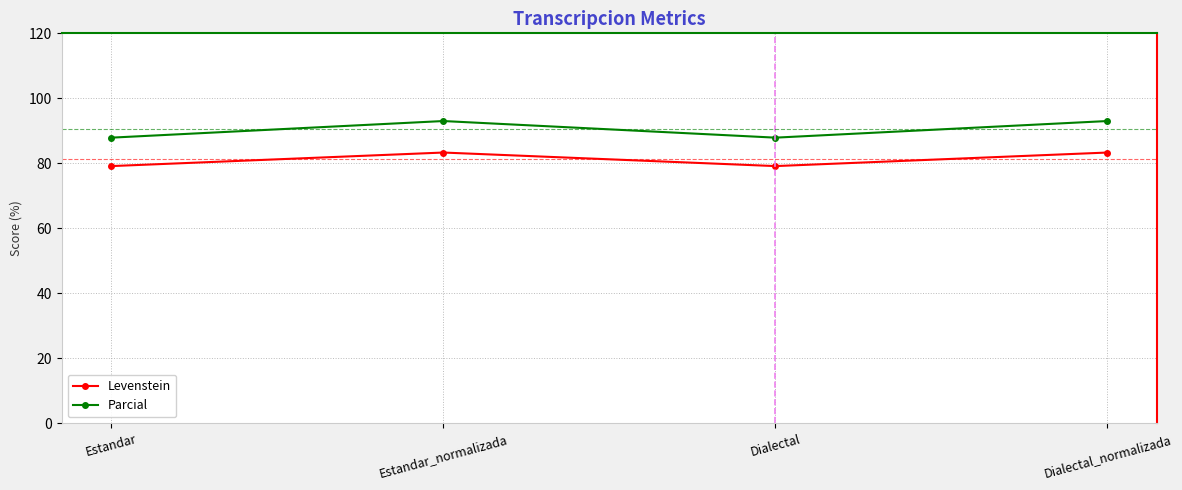

What are all the series names shown in the legend?

Levenstein, Parcial